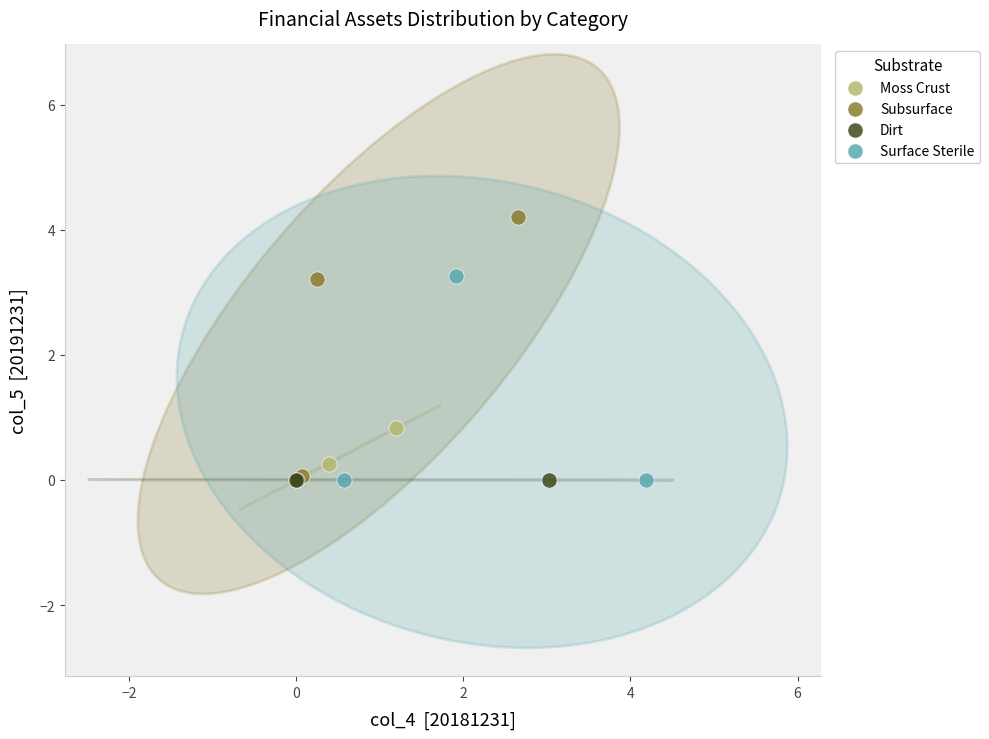

Which series contains the highest Y value?

Subsurface